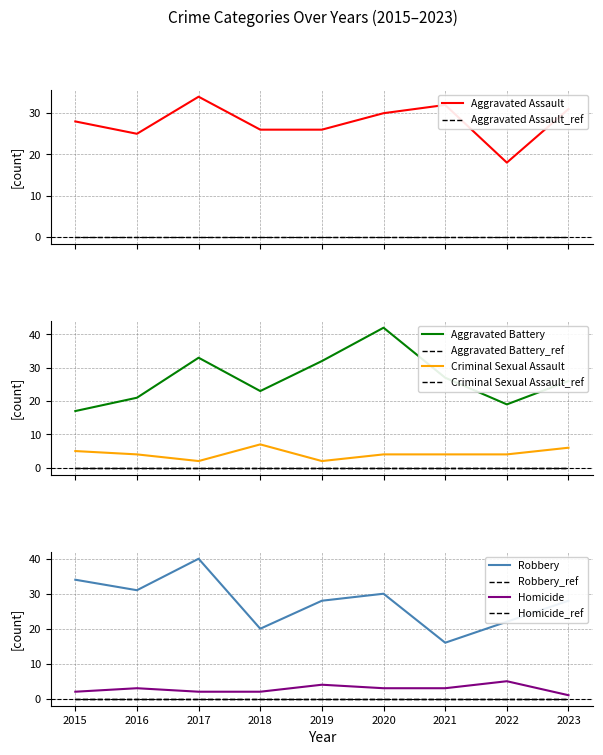

What are all the series names shown in the legend?

Aggravated Assault, Aggravated Battery, Criminal Sexual Assault, Homicide, Robbery